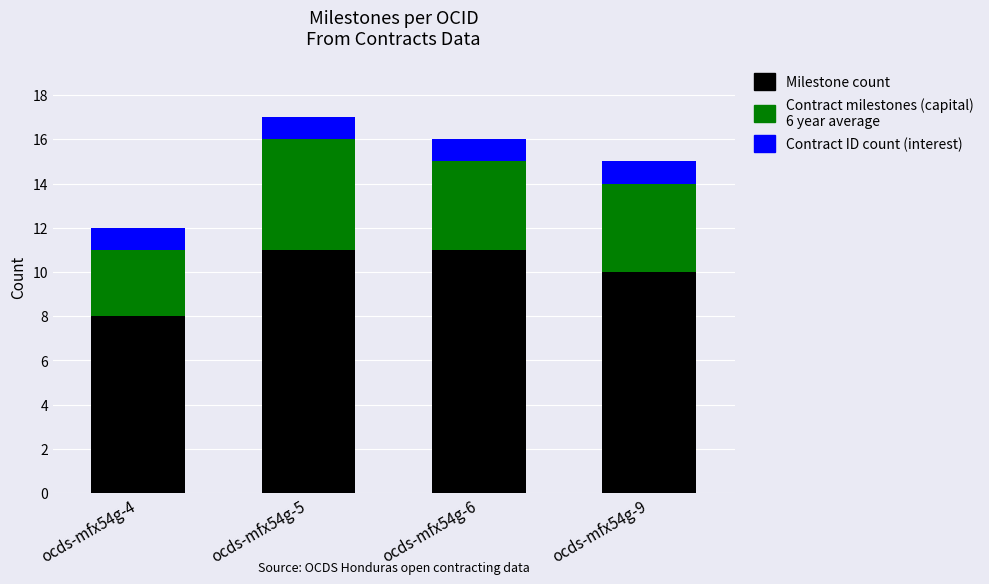

Reading left to right, what are the values for Milestone count?

ocds-mfx54g-4=8	ocds-mfx54g-5=11	ocds-mfx54g-6=11	ocds-mfx54g-9=10